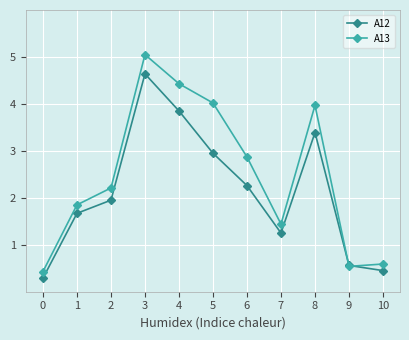

Is it true that A13 equals 0.8 at 10?

False